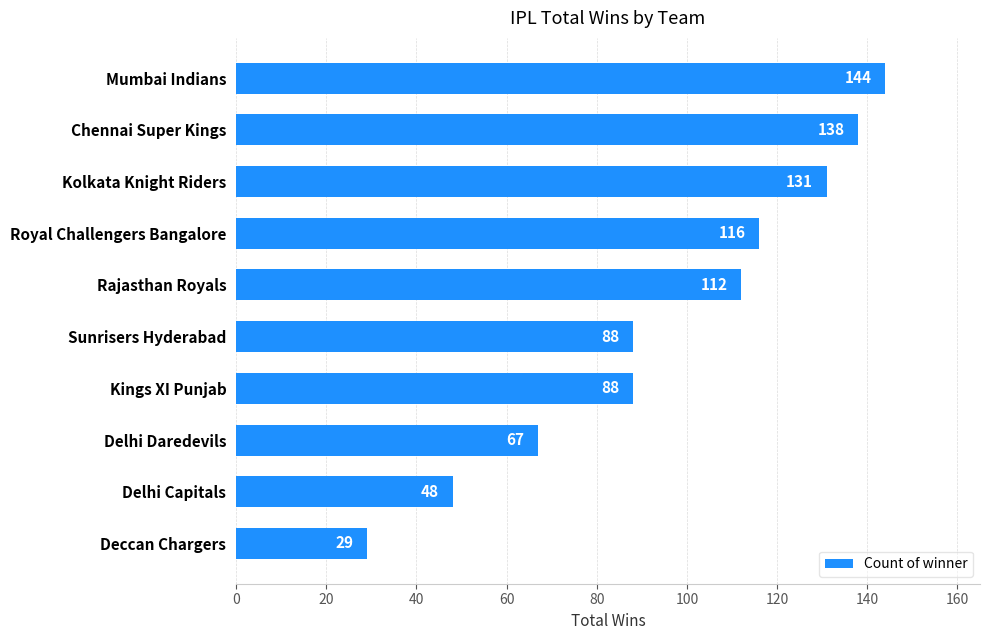

How many bars are there in total?

10